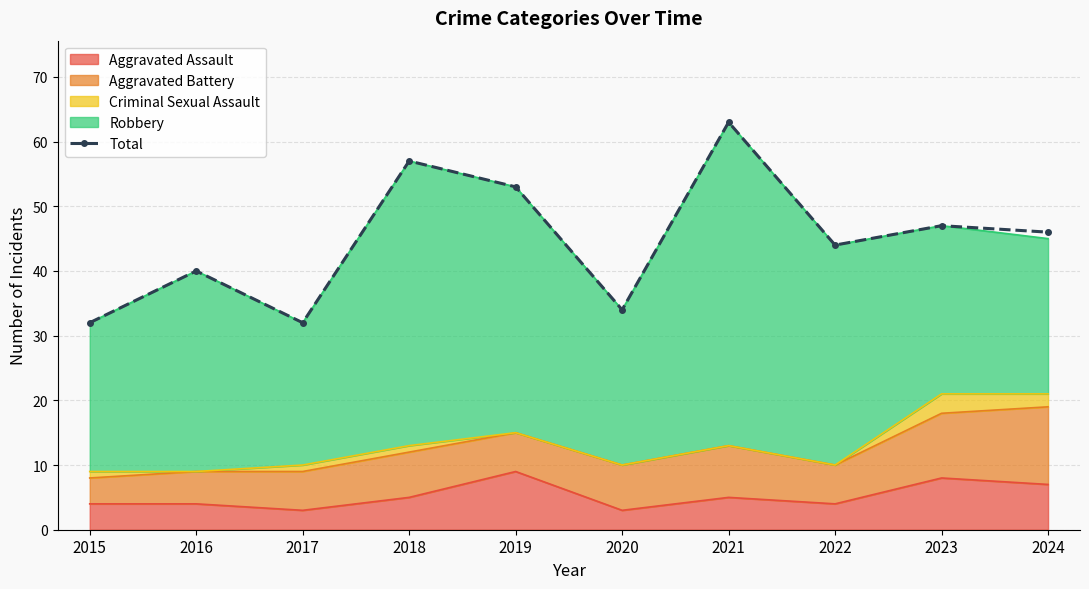

What is the smallest value displayed?

32